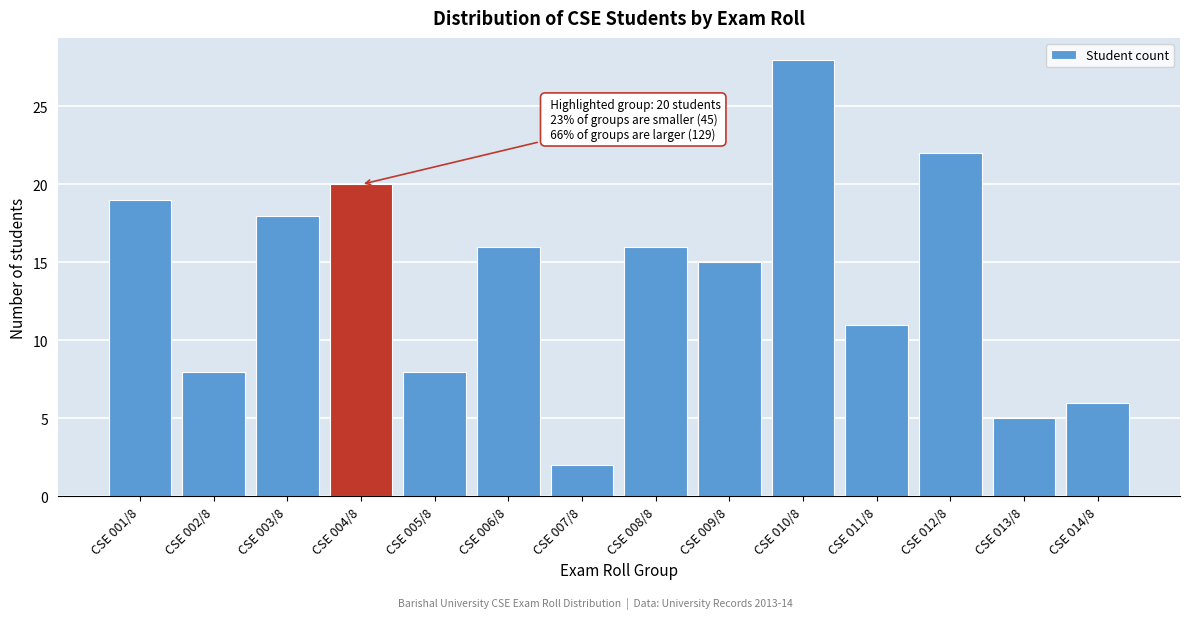

Reading left to right, extract all data points from this chart.

19	8	18	20	8	16	2	16	15	28	11	22	5	6